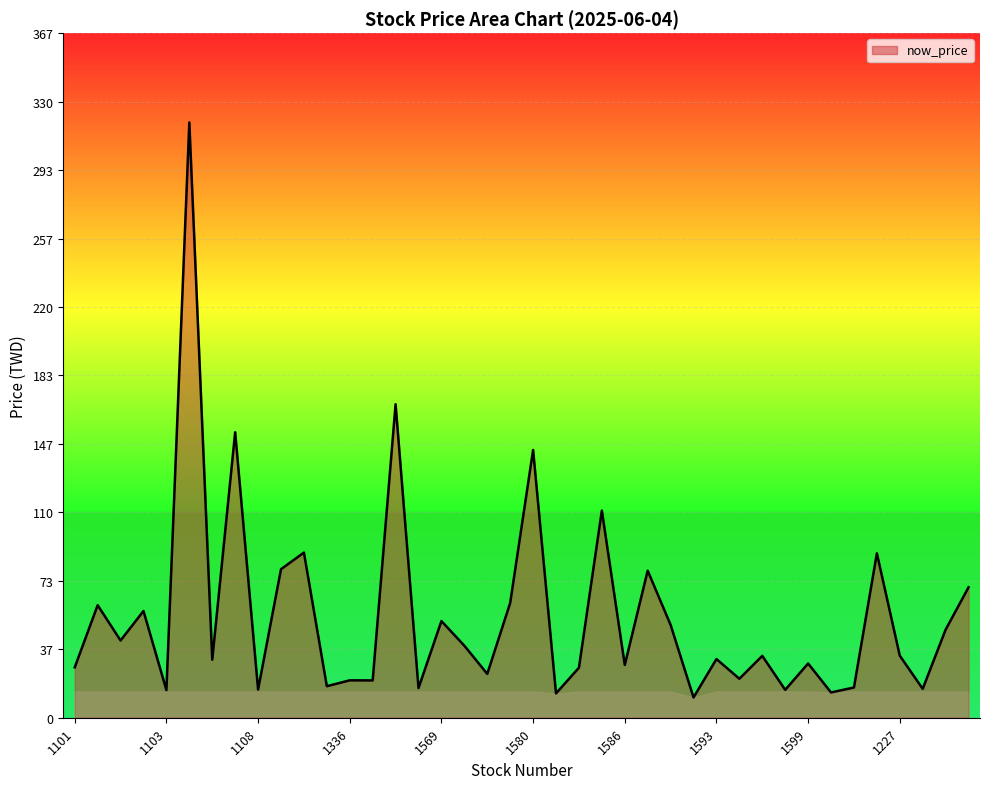

What is the maximum value shown in the chart?

319.0